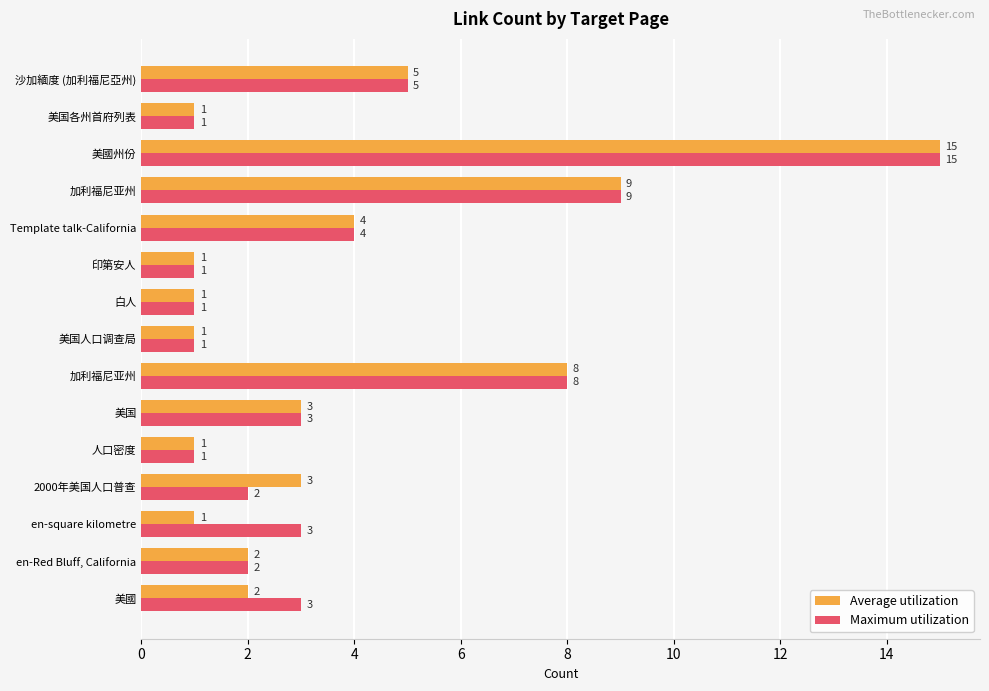

Which category has the highest value in the Maximum utilization series?

美國州份